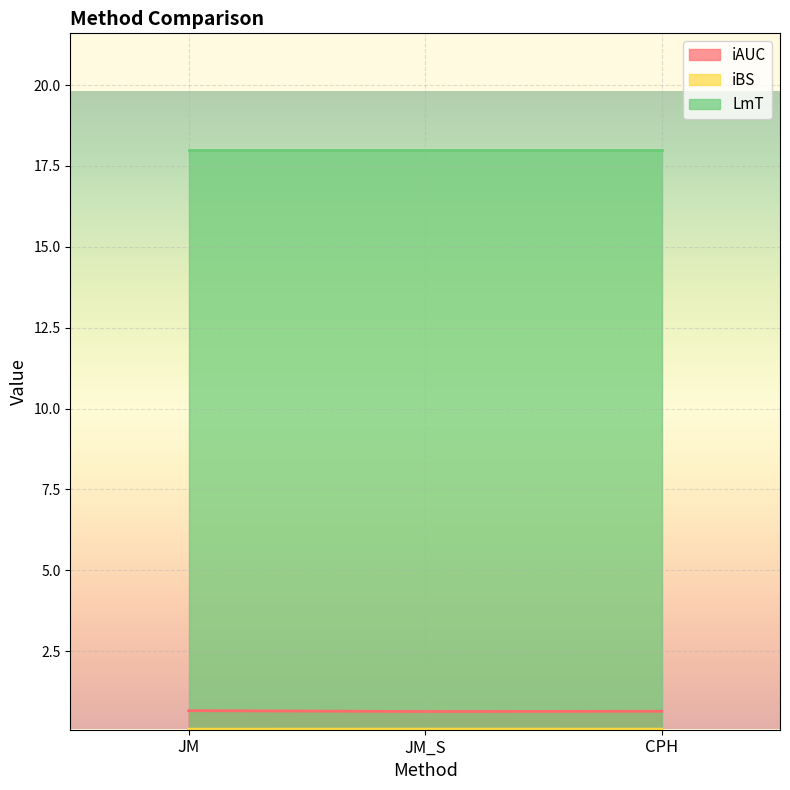

List the labels in order of iAUC value, largest first.

JM, CPH, JM_S